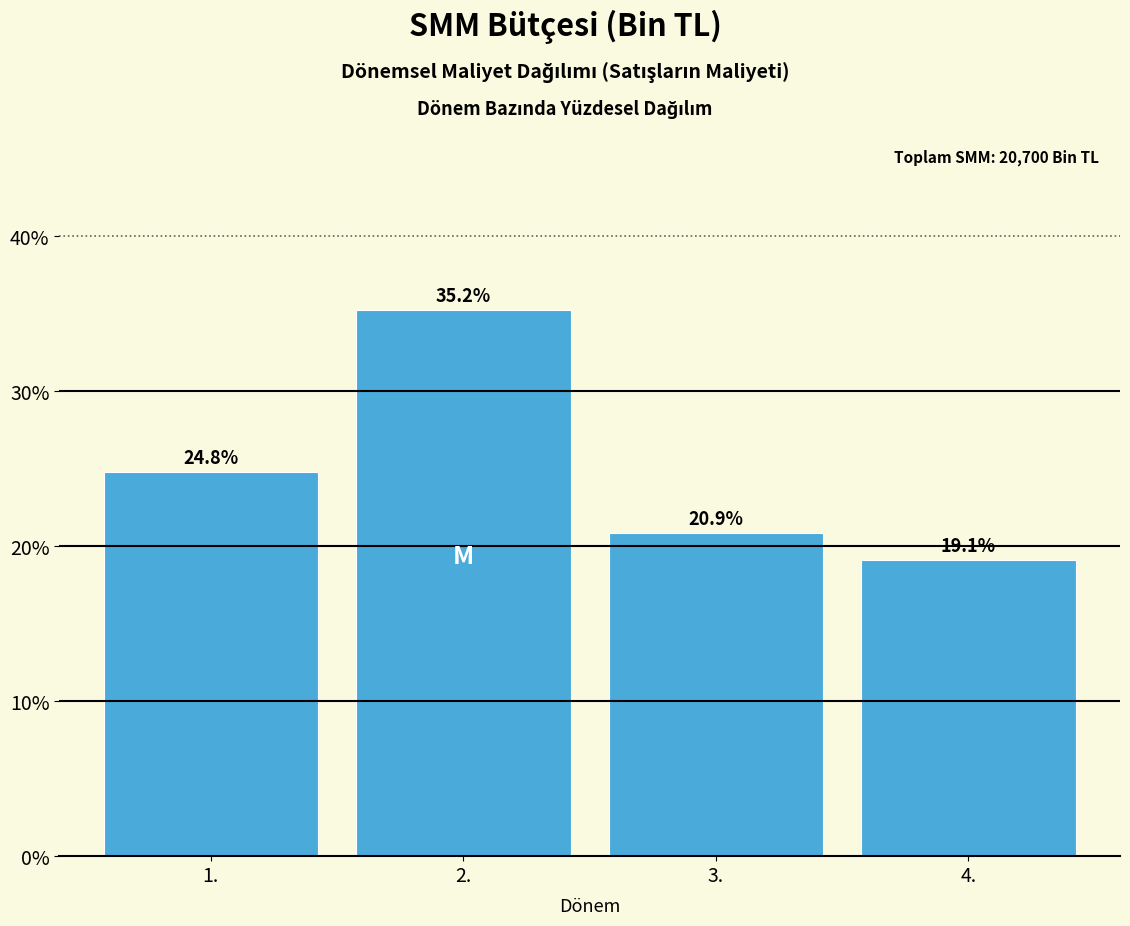

Reading left to right, extract all data points from this chart.

1.=24.8	2.=35.2	3.=20.9	4.=19.1